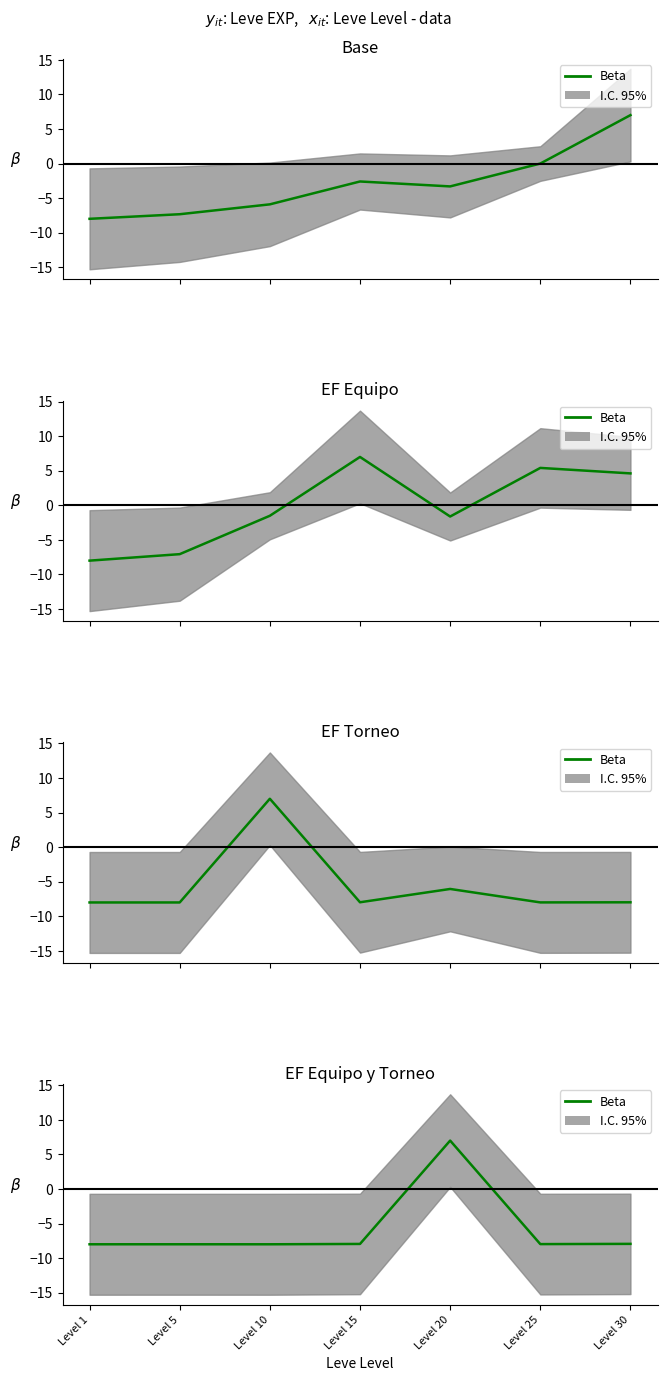

Is it true that the value at Level 15 is -2.1?

False